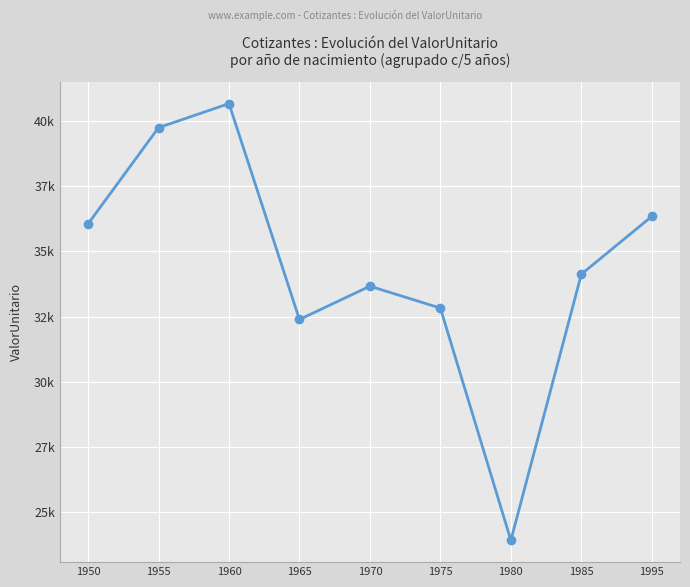

Reading right to left, extract all data points from this chart.

36344.8	34129.0	23934.0	32830.3	33670.7	32394.0	40665.6	39743.3	36056.1